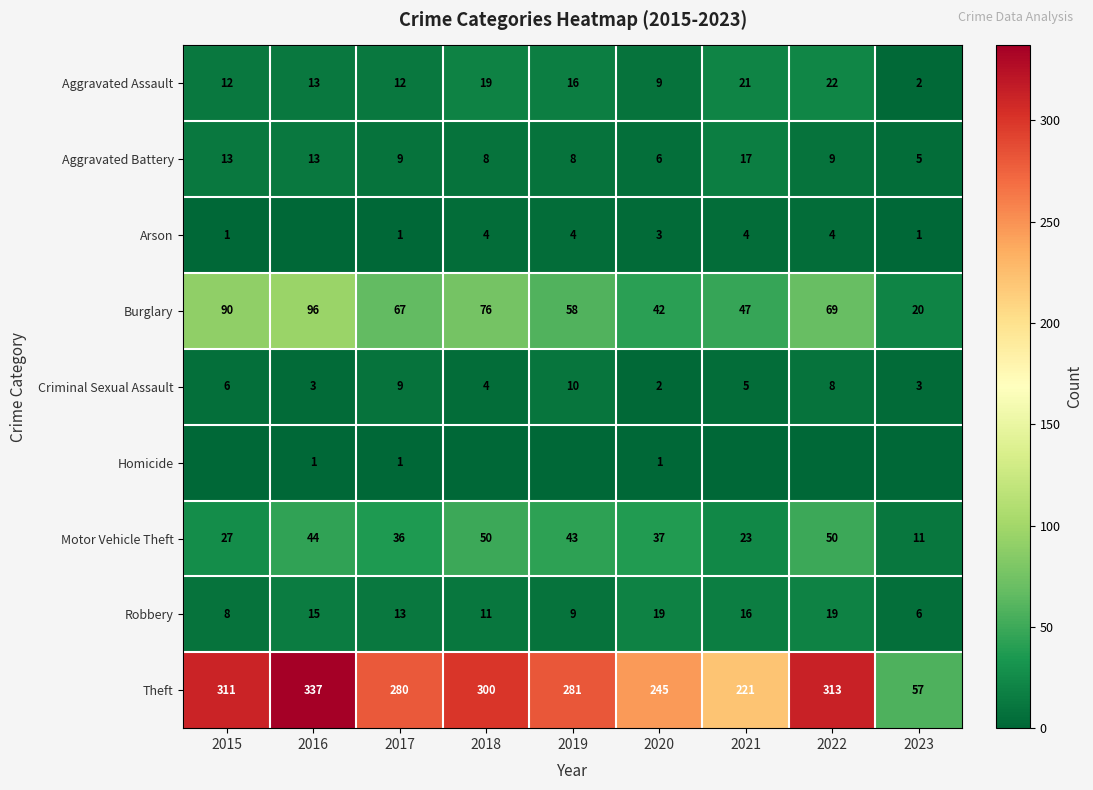

Count the number of data series in this chart.

9